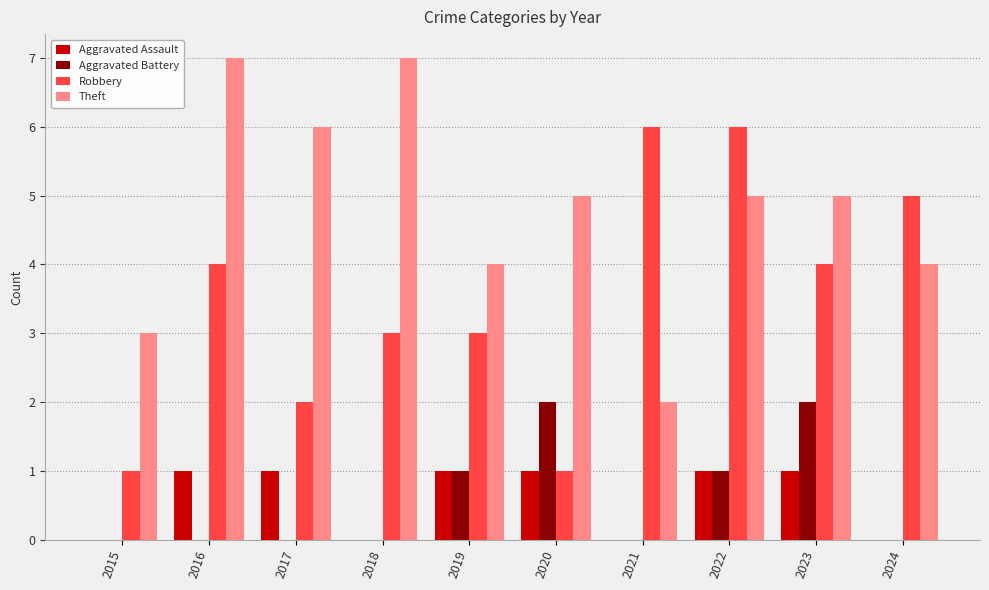

What is the difference between the Theft values at 2019 and 2015?

1